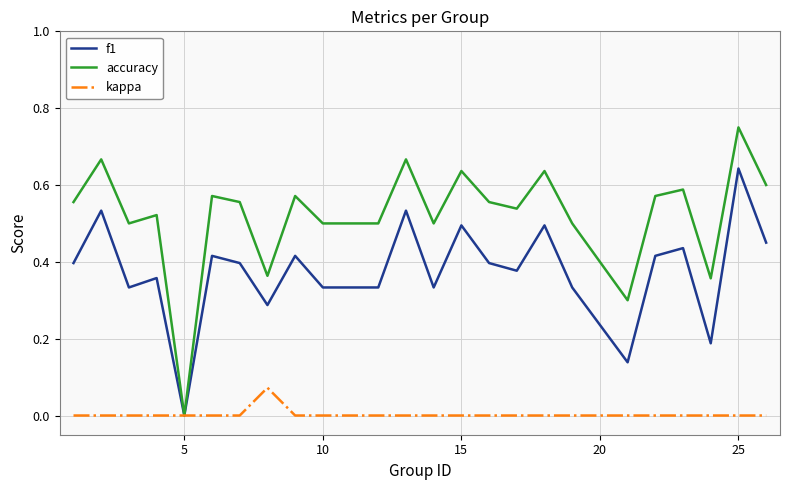

Which series has the largest total across all categories?

accuracy